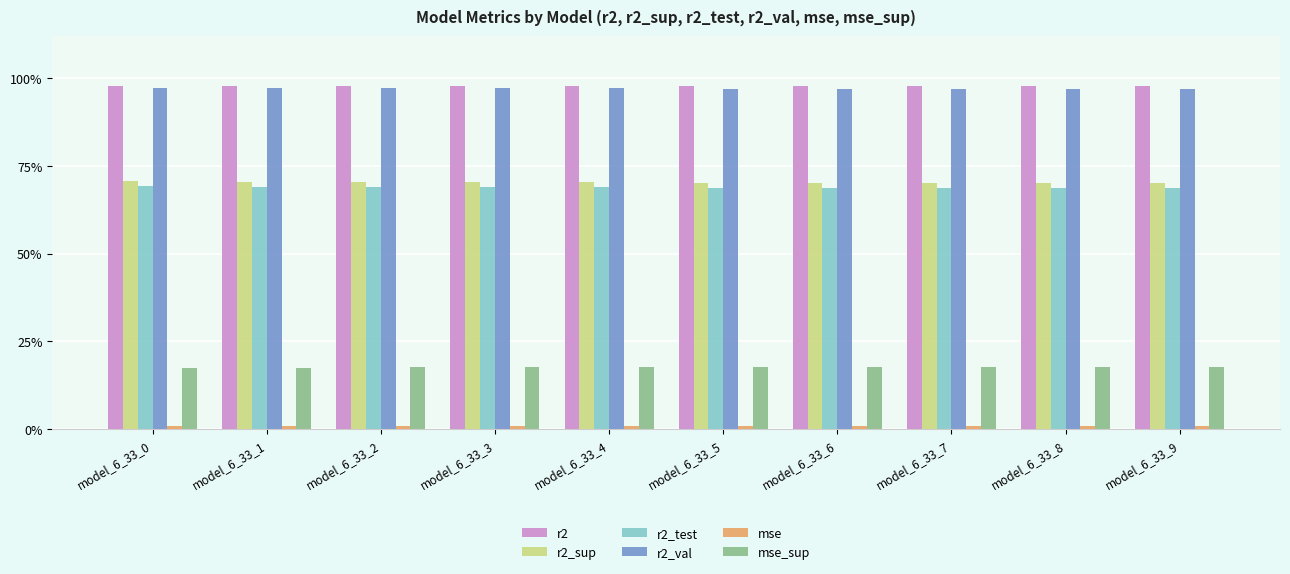

The mse_sup series shows 0.2 at model_6_33_5. True or false?

False